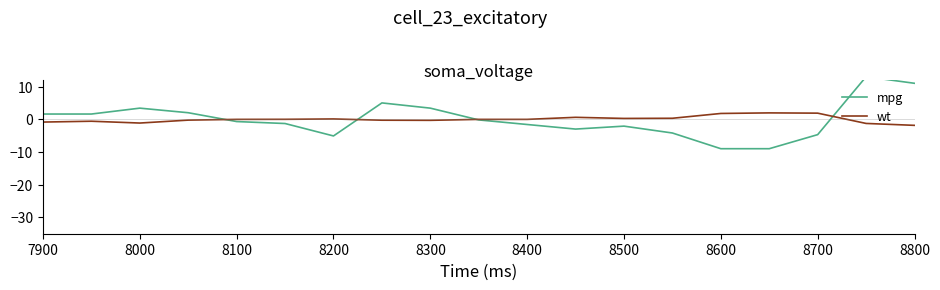

What is the value of the mpg point at the 10th from the left?

-0.2